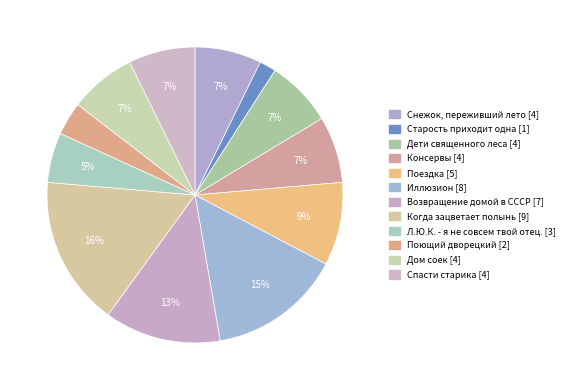

How many slices are in this pie chart?

12